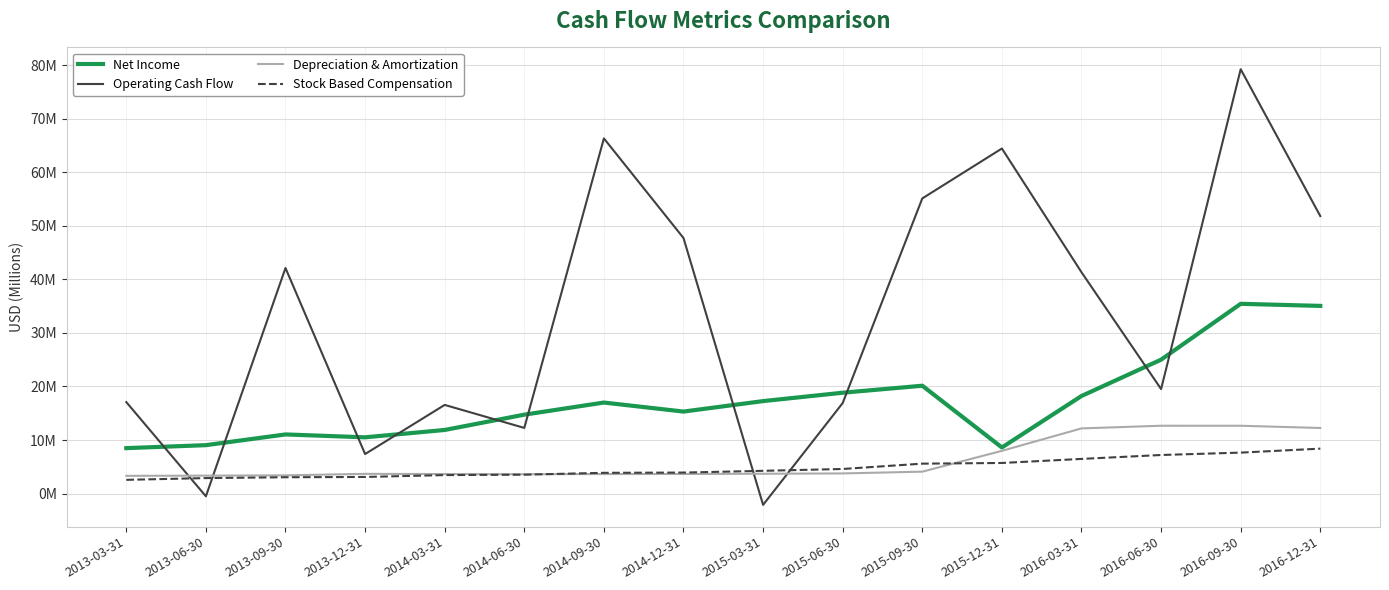

List the series in order of their peak value, highest first.

Operating Cash Flow, Net Income, Depreciation & Amortization, Stock Based Compensation